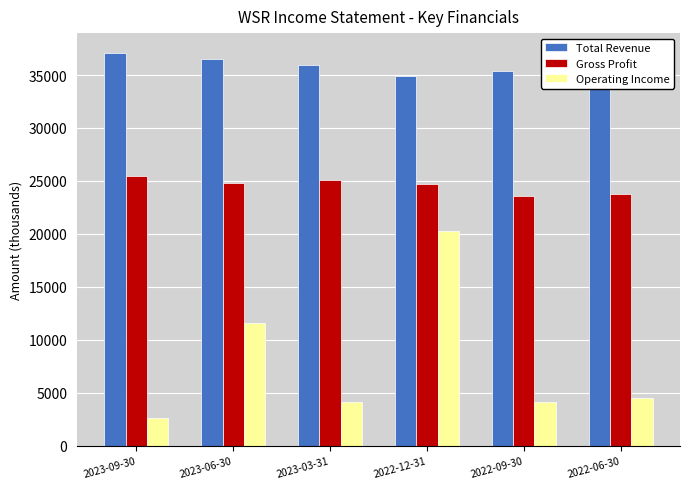

Which series has the largest range (max minus min)?

Operating Income